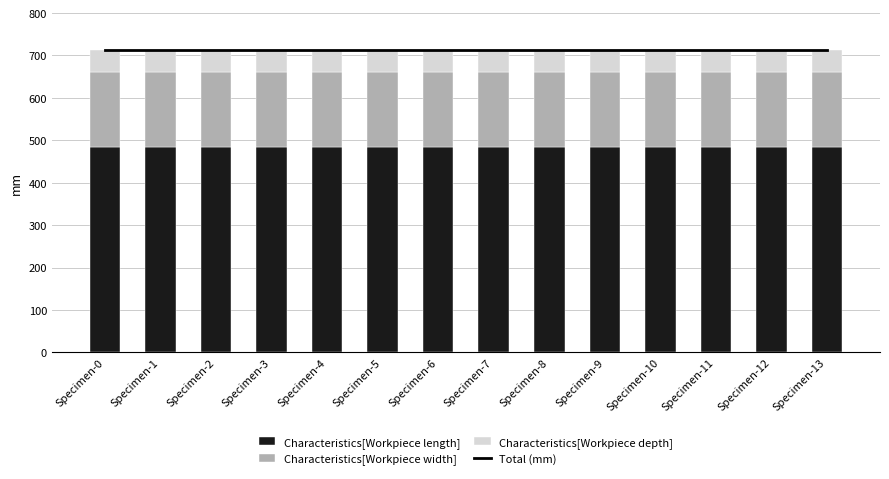

Which label corresponds to the largest value in the chart?

Specimen-0